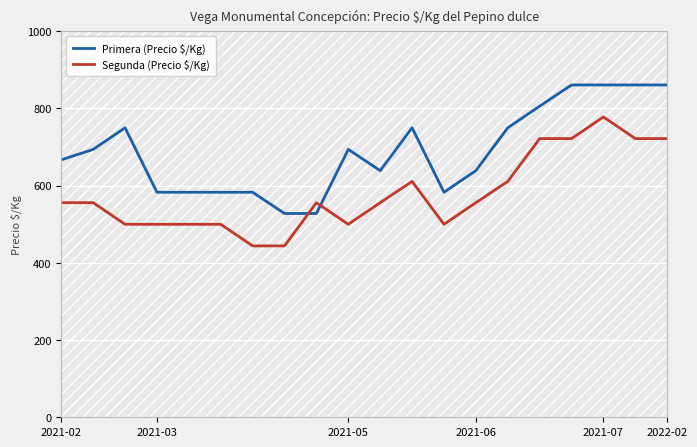

What is the lowest value of the Segunda (Precio $/Kg) series?

444